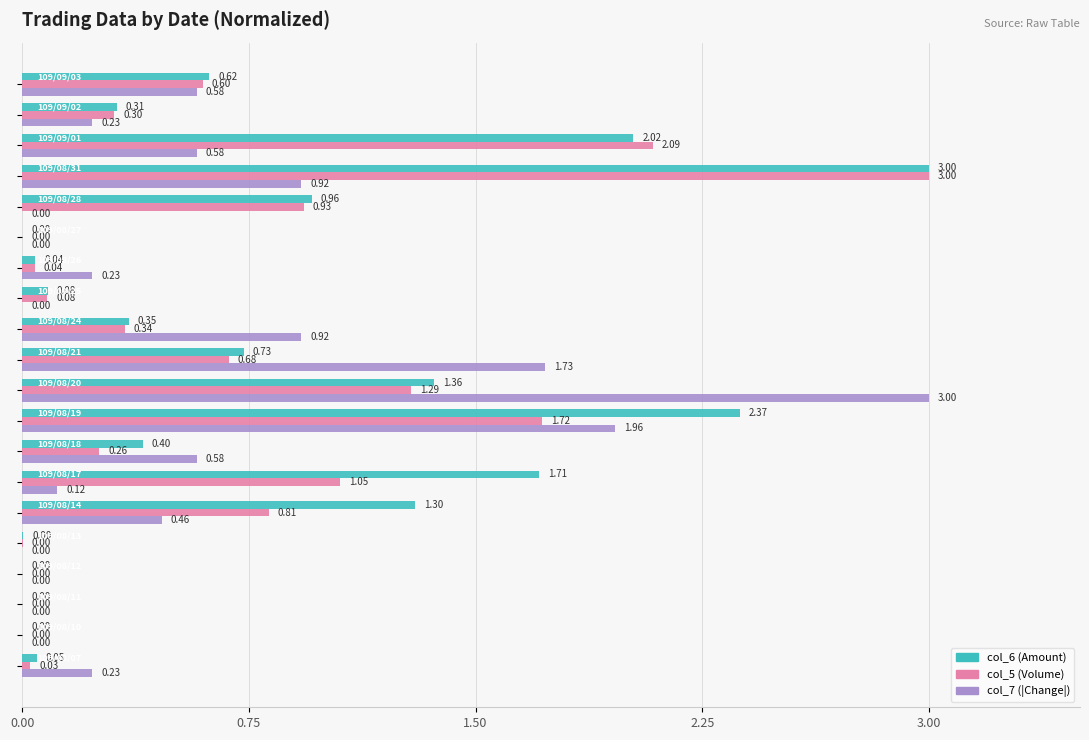

How many series are shown in this chart?

3